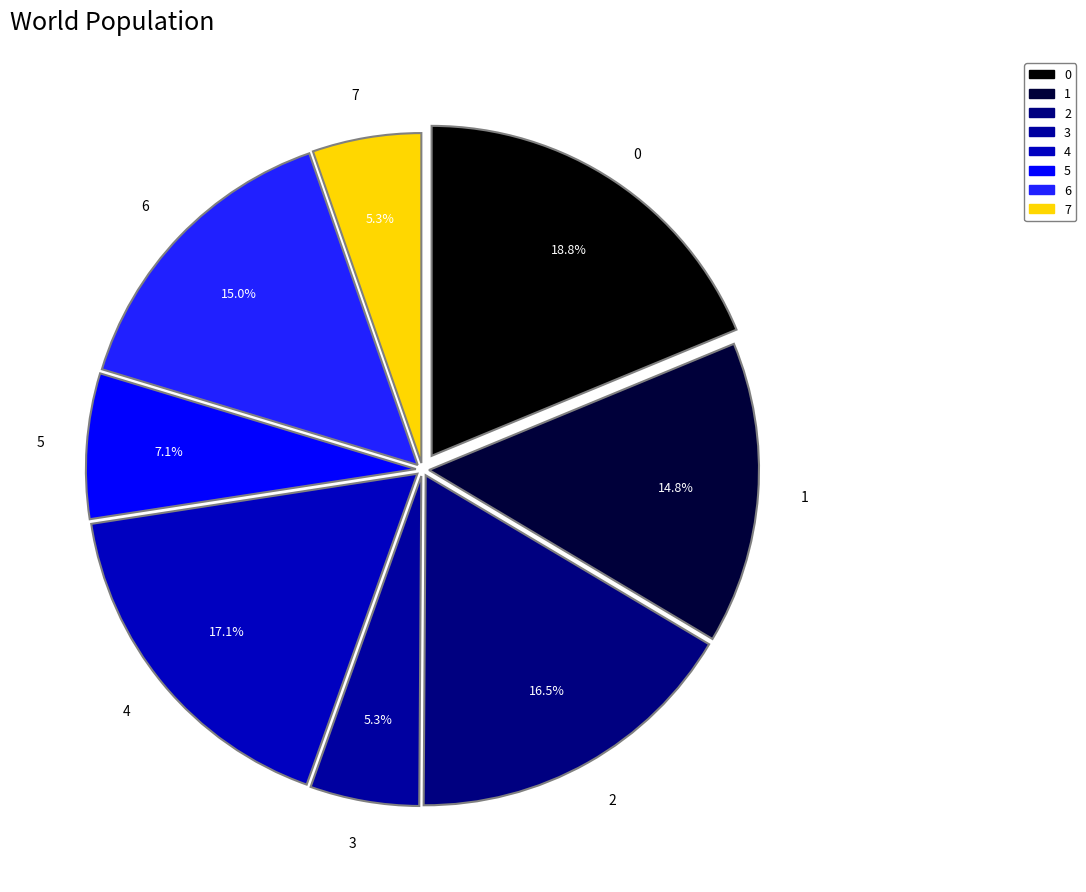

Count the number of slices in the pie.

8